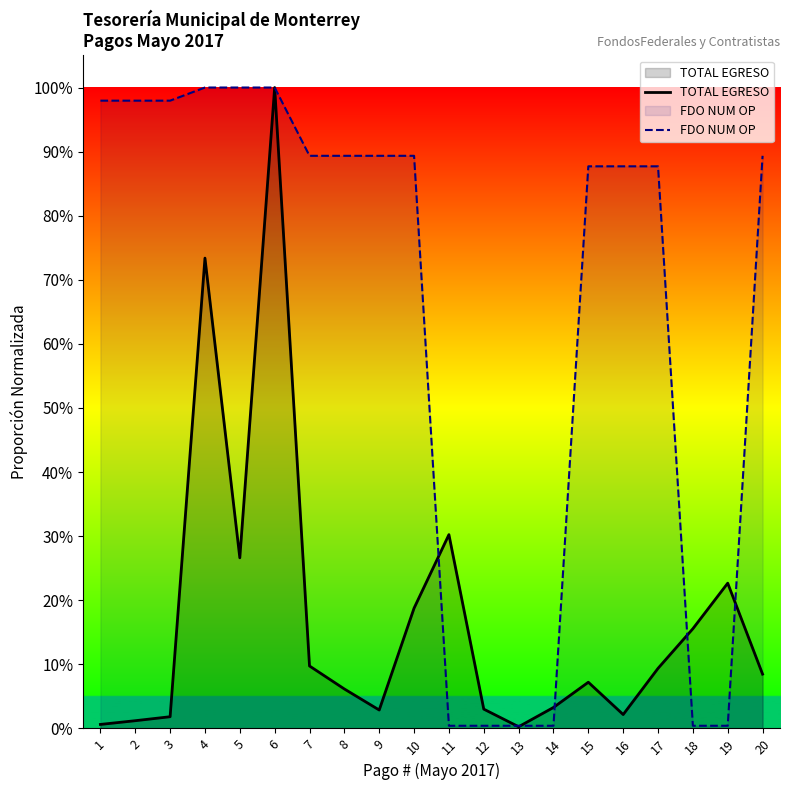

Which category has the highest value in the TOTAL EGRESO series?

6